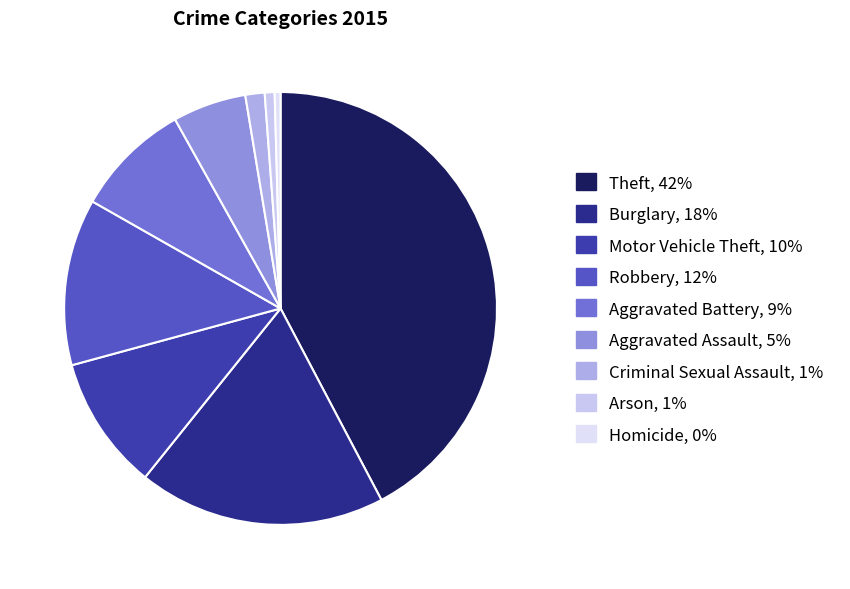

How many slices are in this pie chart?

9